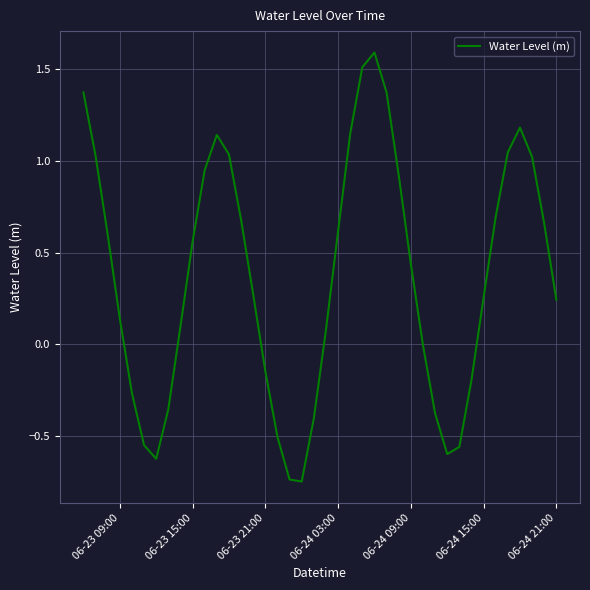

How many lines are shown in the chart?

1